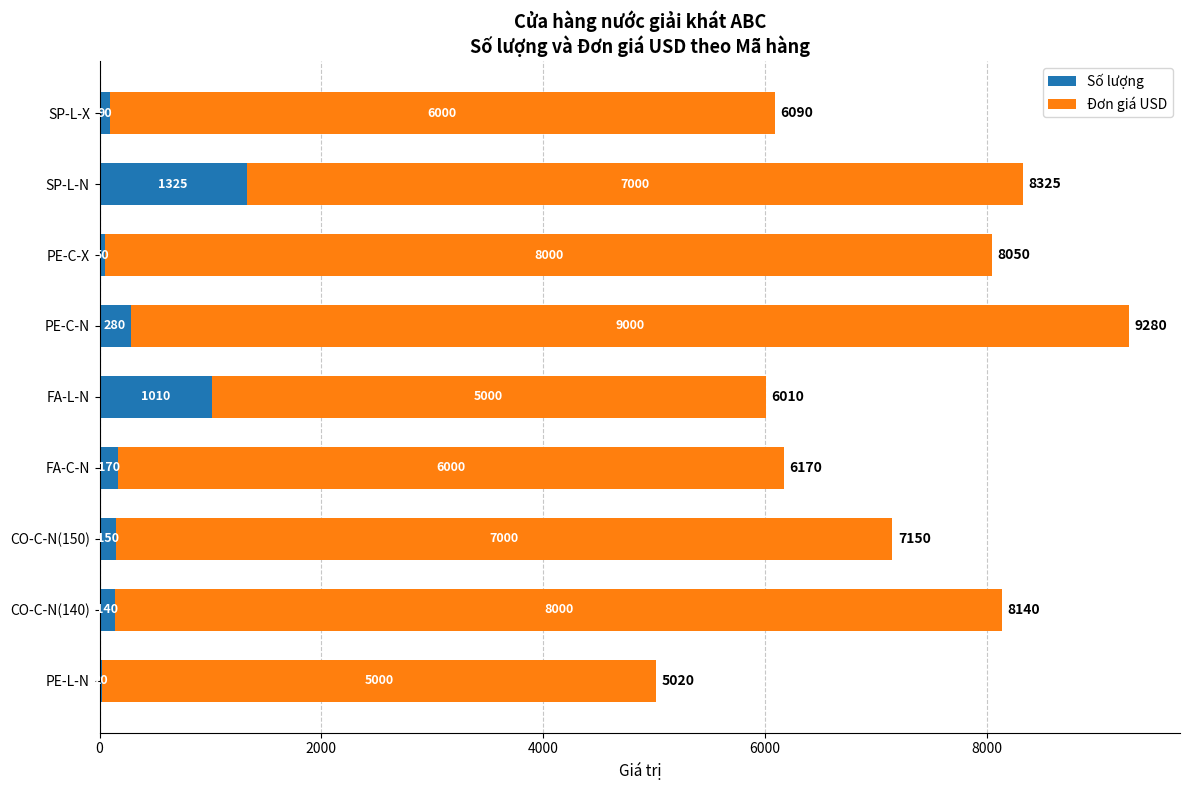

What is the maximum value for Số lượng?

1325